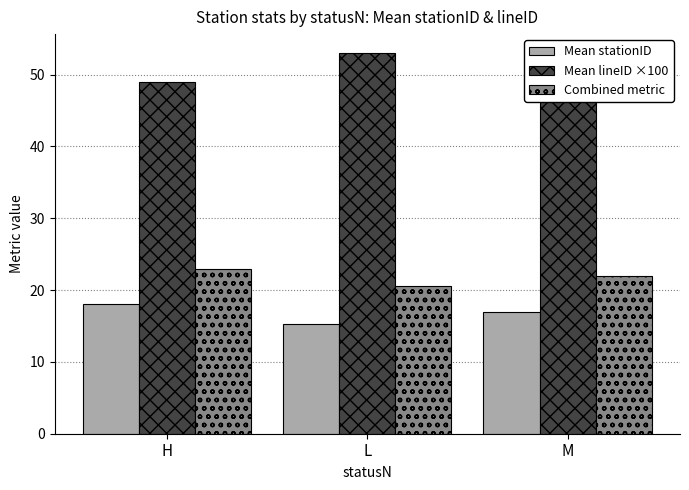

What is the difference between the second highest and minimum values in the Combined metric series?

1.4